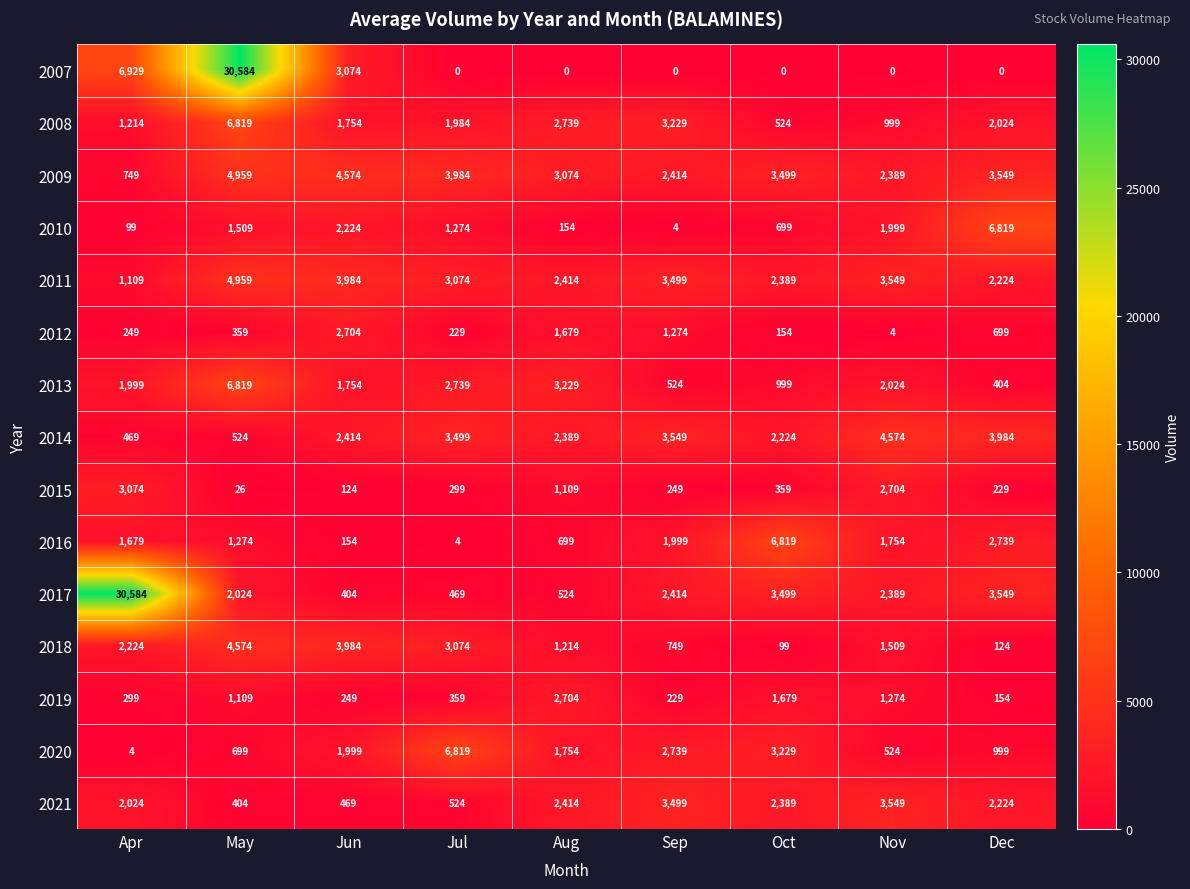

Where is 2017 nearest to the value 15494?

Dec